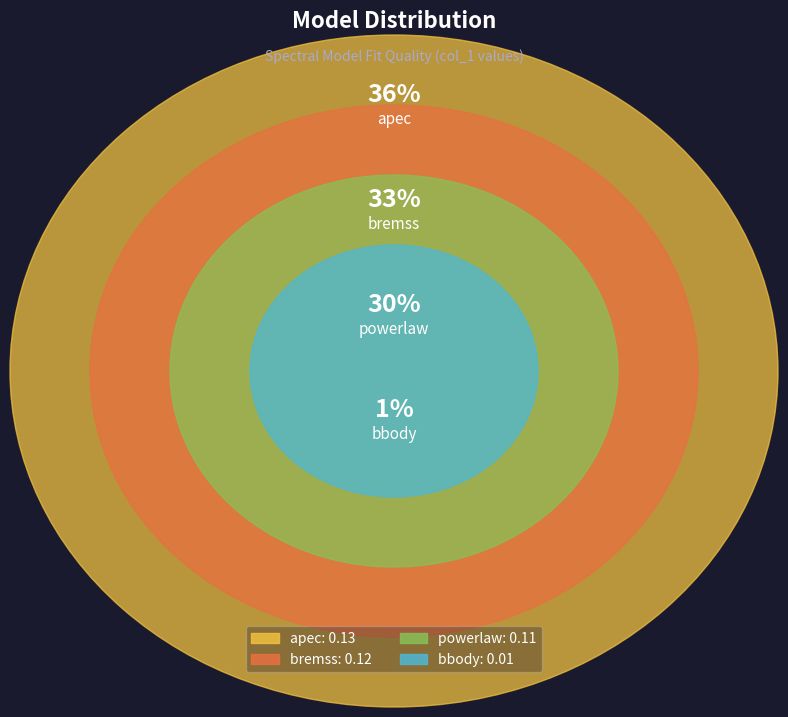

Which has a higher value, apec or powerlaw?

apec